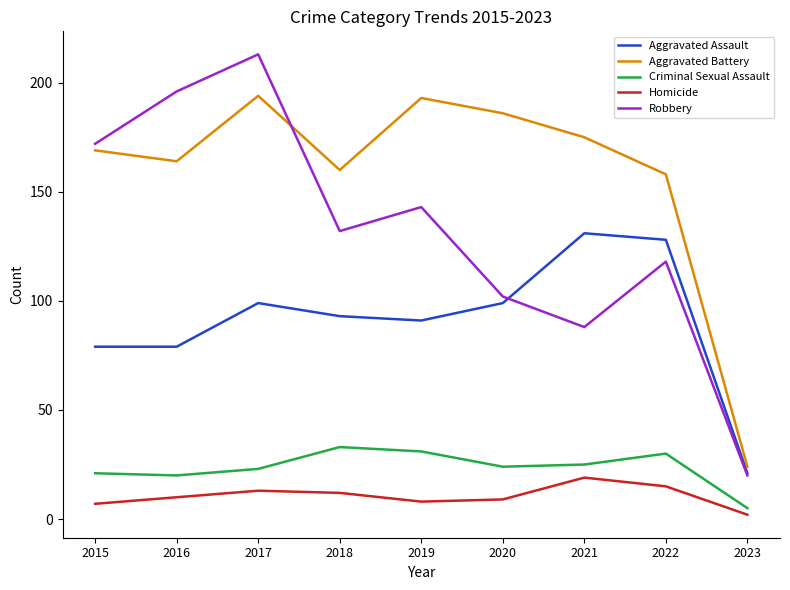

Reading left to right, list all the values displayed in this chart.

Aggravated Assault: 2015=79	2016=79	2017=99	2018=93	2019=91	2020=99	2021=131	2022=128	2023=21
Aggravated Battery: 2015=169	2016=164	2017=194	2018=160	2019=193	2020=186	2021=175	2022=158	2023=24
Criminal Sexual Assault: 2015=21	2016=20	2017=23	2018=33	2019=31	2020=24	2021=25	2022=30	2023=5
Homicide: 2015=7	2016=10	2017=13	2018=12	2019=8	2020=9	2021=19	2022=15	2023=2
Robbery: 2015=172	2016=196	2017=213	2018=132	2019=143	2020=102	2021=88	2022=118	2023=20